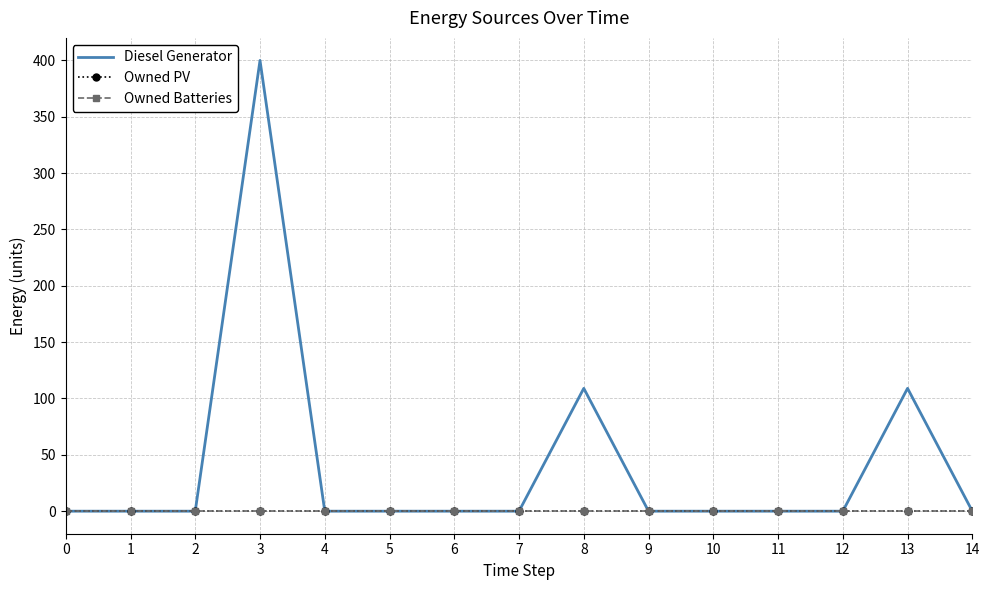

How many categories are shown in the chart?

15